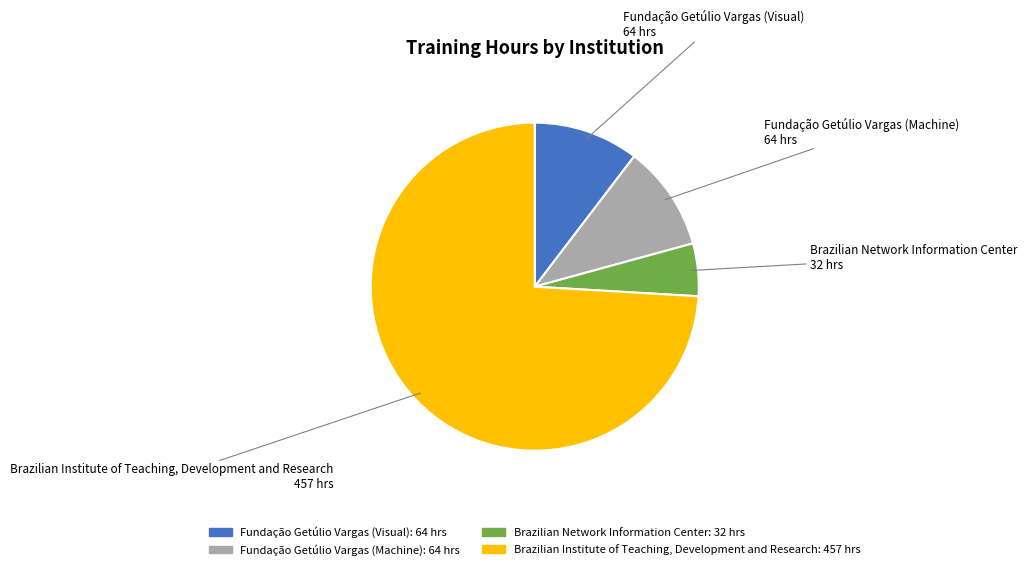

Do Fundação Getúlio Vargas (Visual) and Fundação Getúlio Vargas (Machine) together represent more than half of the pie?

No